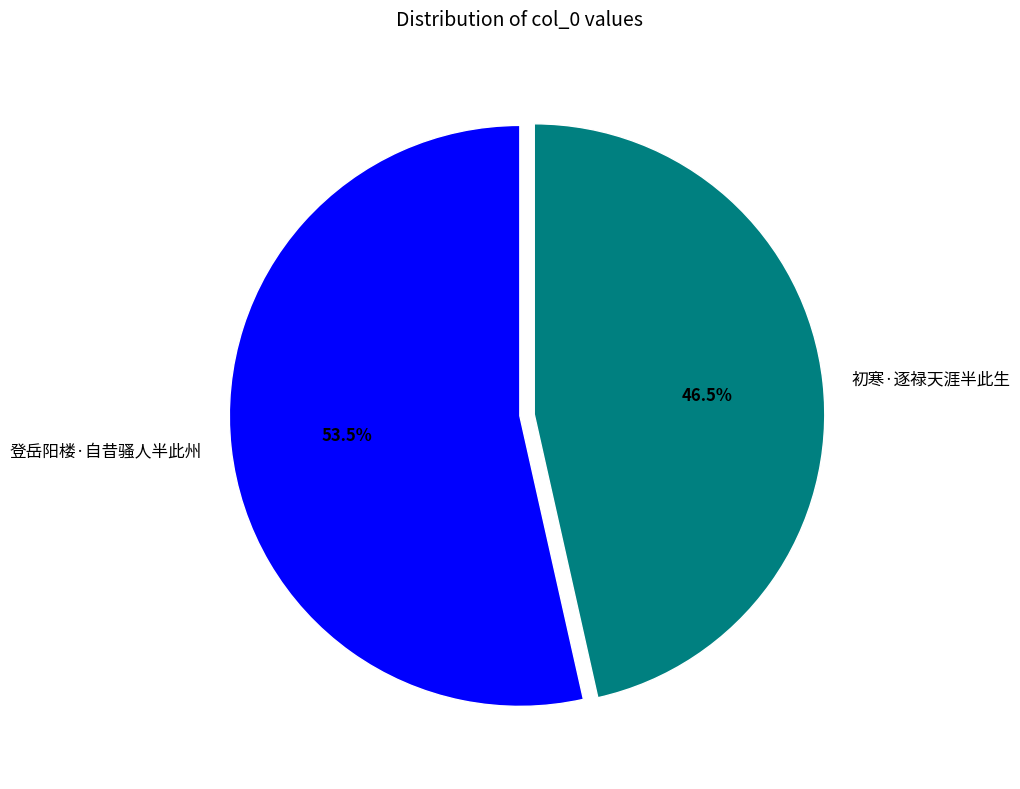

To the nearest percent, what is the combined percentage of 初寒·逐禄天涯半此生 and 登岳阳楼·自昔骚人半此州?

100%